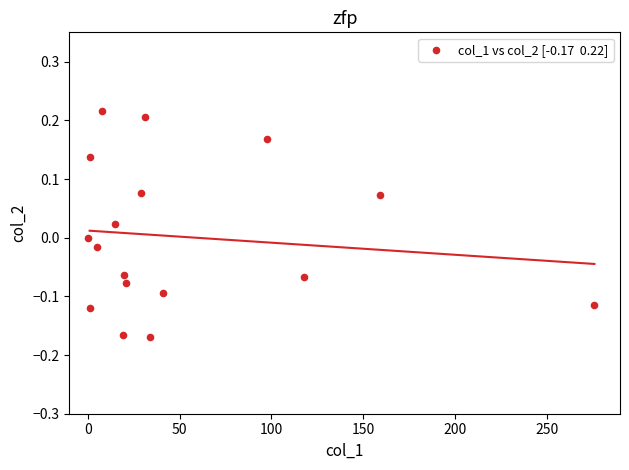

What is the range of X values (max minus min)?

276.1